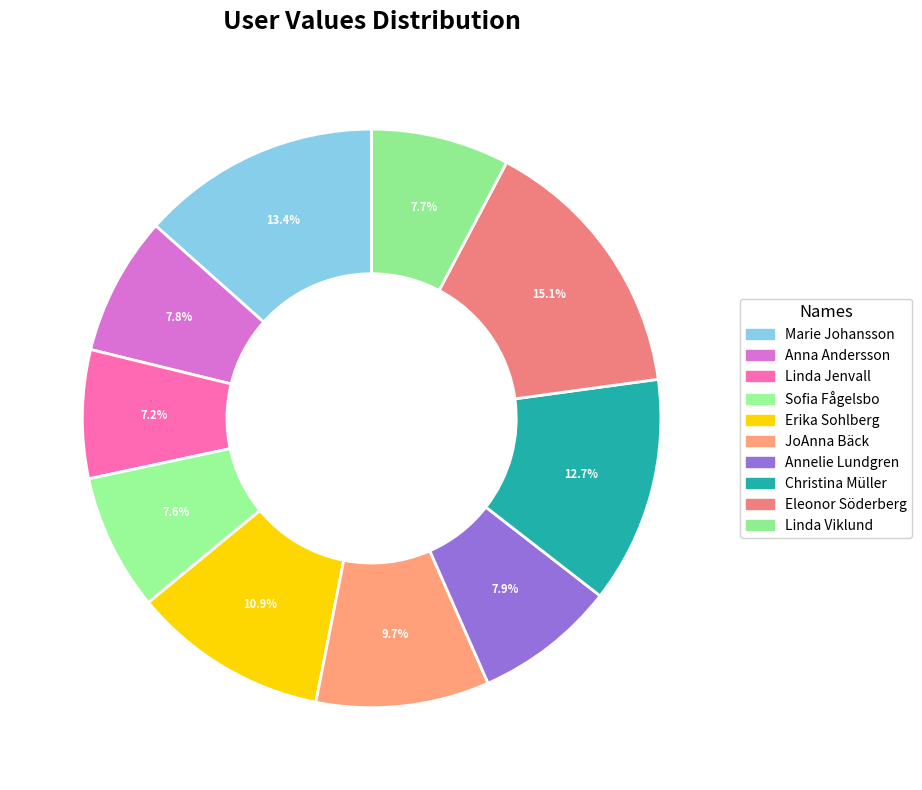

How many segments does this pie chart have?

10